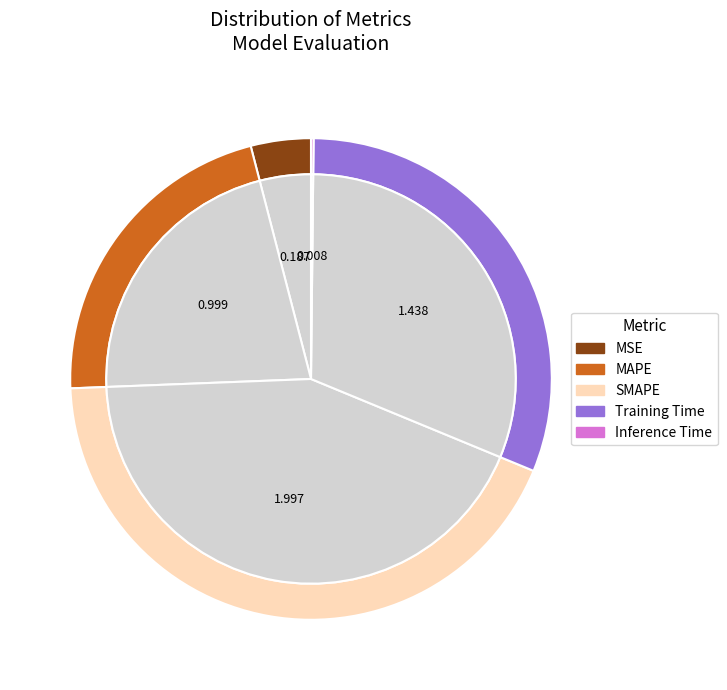

How many segments does this pie chart have?

5